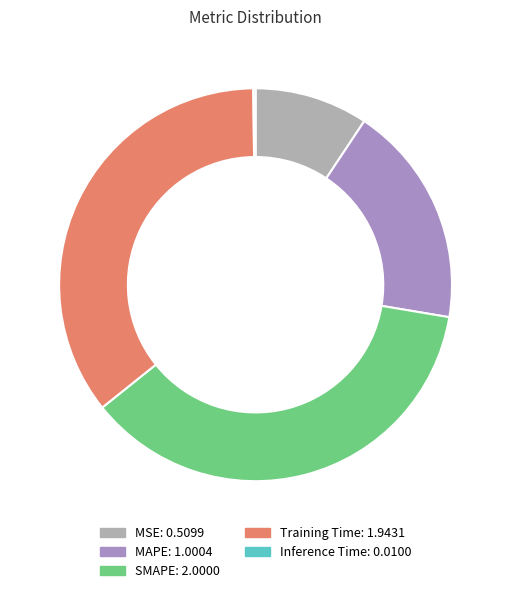

The Training Time slice represents 36% of the pie. True or false?

True